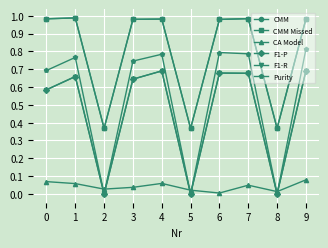

True or false: CMM Missed and F1-R intersect in this chart.

False